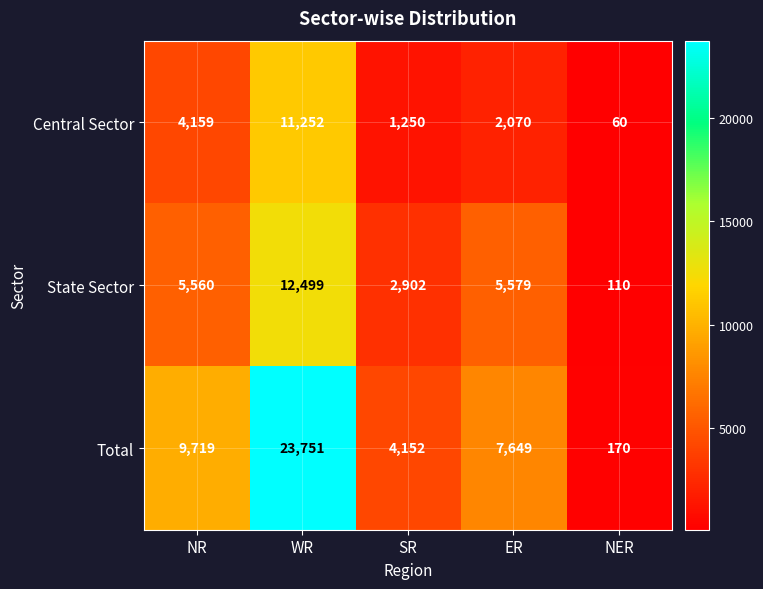

Rank the series at NER from lowest to highest value.

Central Sector, State Sector, Total